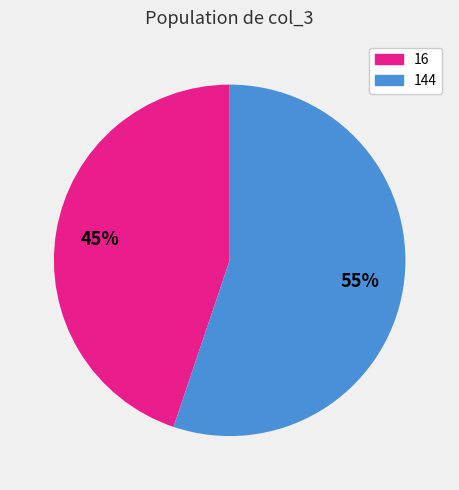

To the nearest percent, what is the difference between the largest and smallest slice percentages?

10%